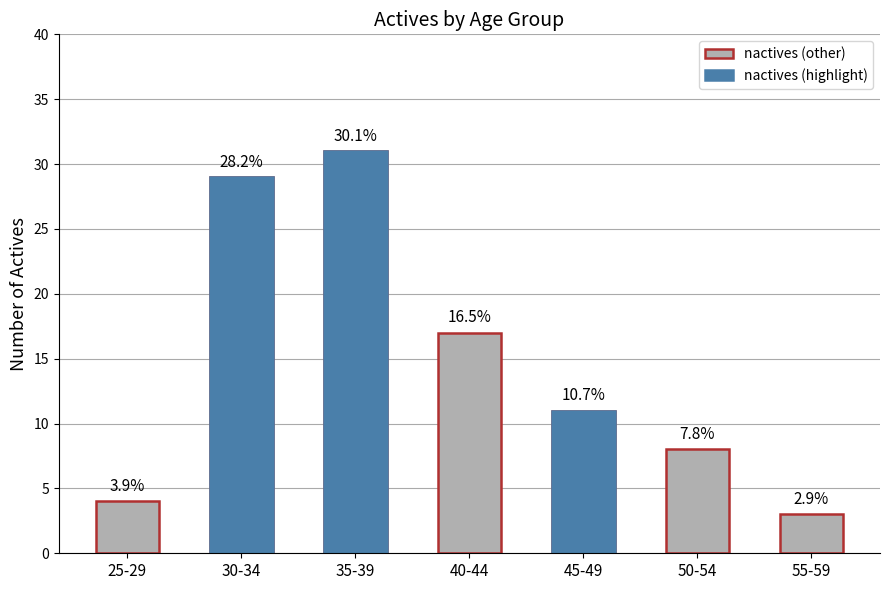

The value at 30-34 is 29. True or false?

True